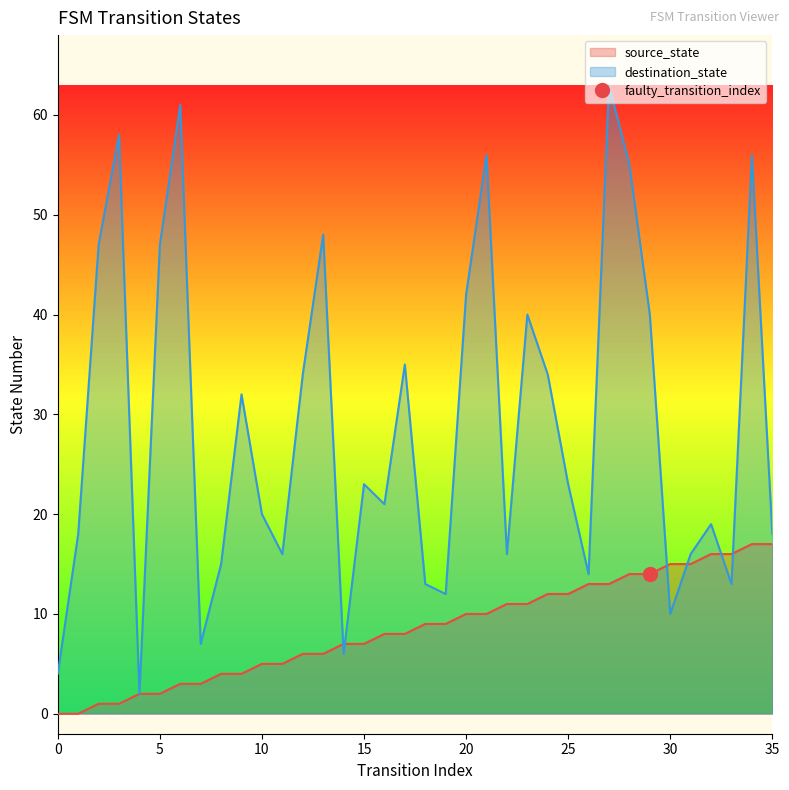

What is the average value of the destination_state series?

29